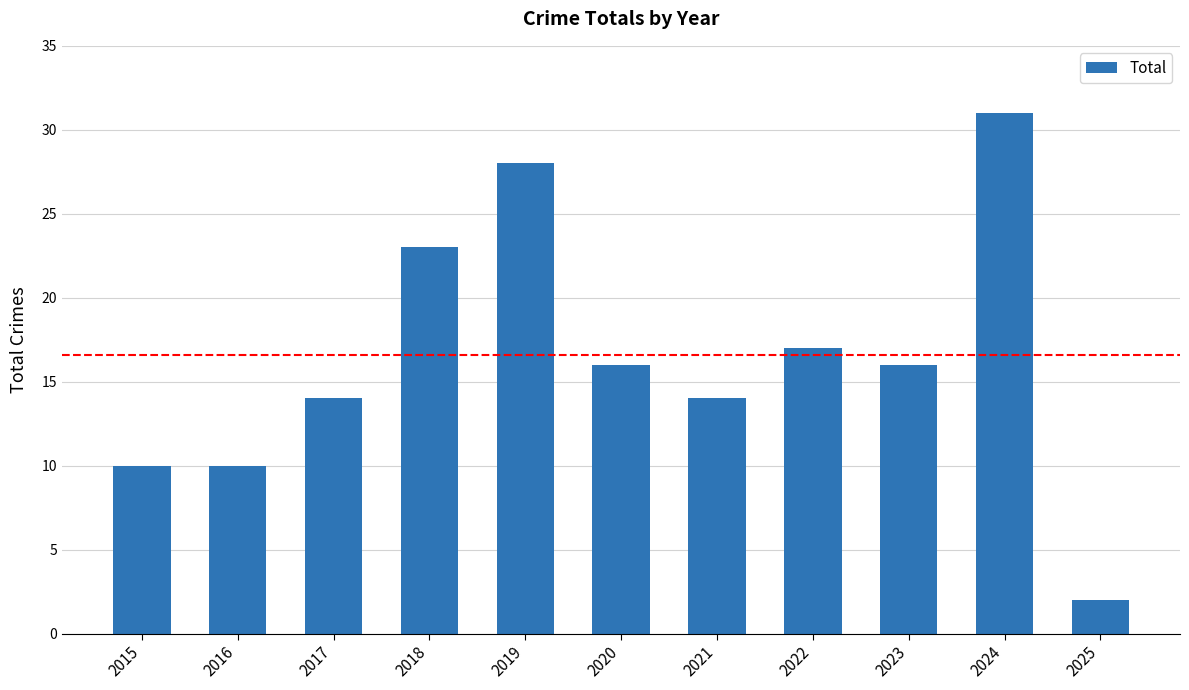

What is the approximate value at 2024?

31